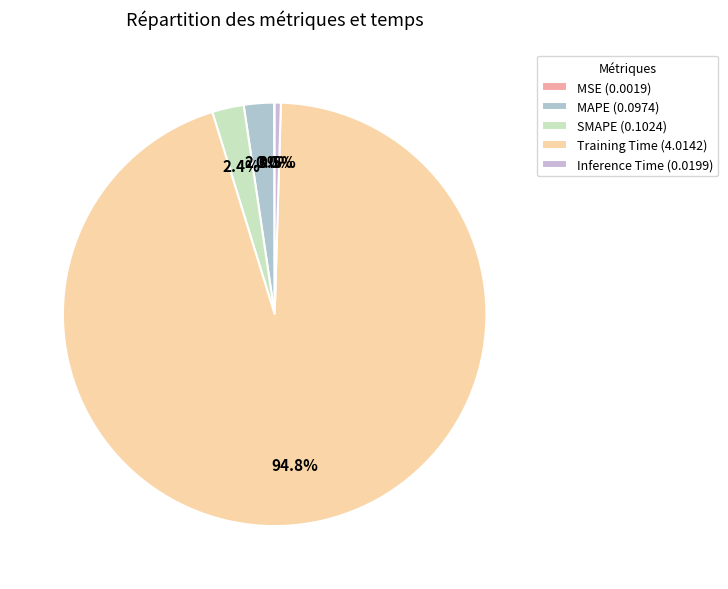

To the nearest percent, what is the difference between the largest and smallest slice percentages?

95%